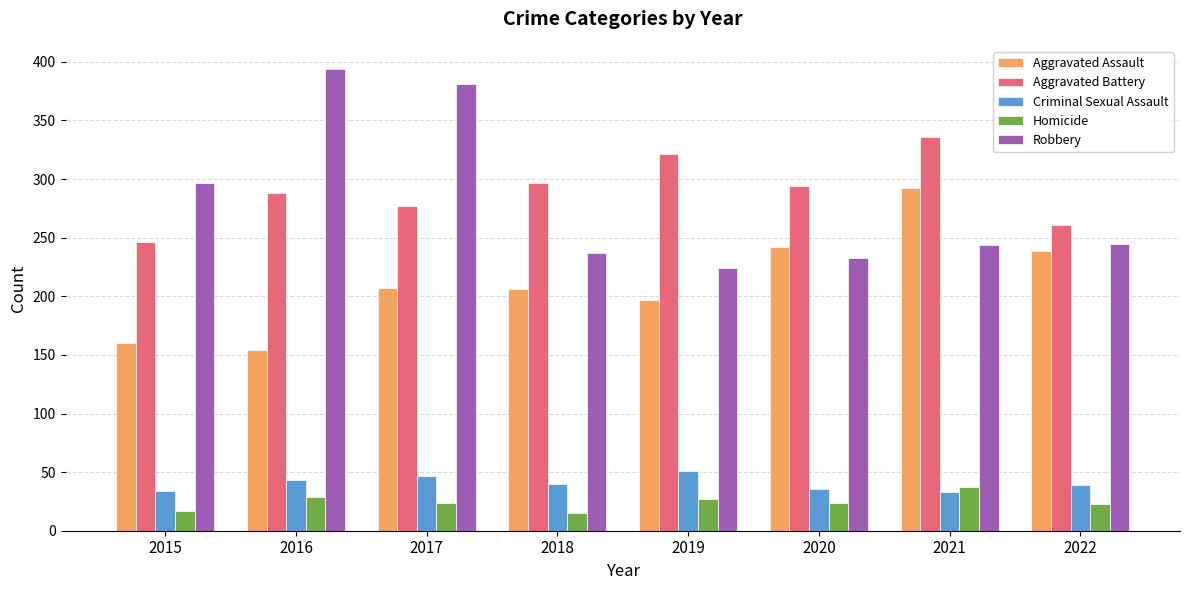

At how many categories does at least one series exceed 167?

8